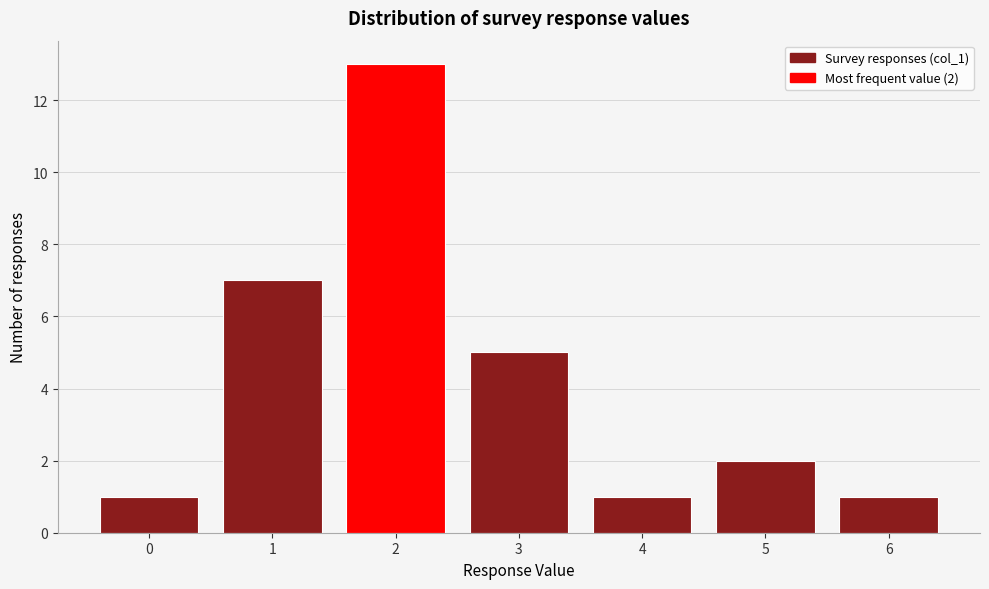

Reading right to left, what are all the values shown in this chart?

6=1	5=2	4=1	3=5	2=13	1=7	0=1